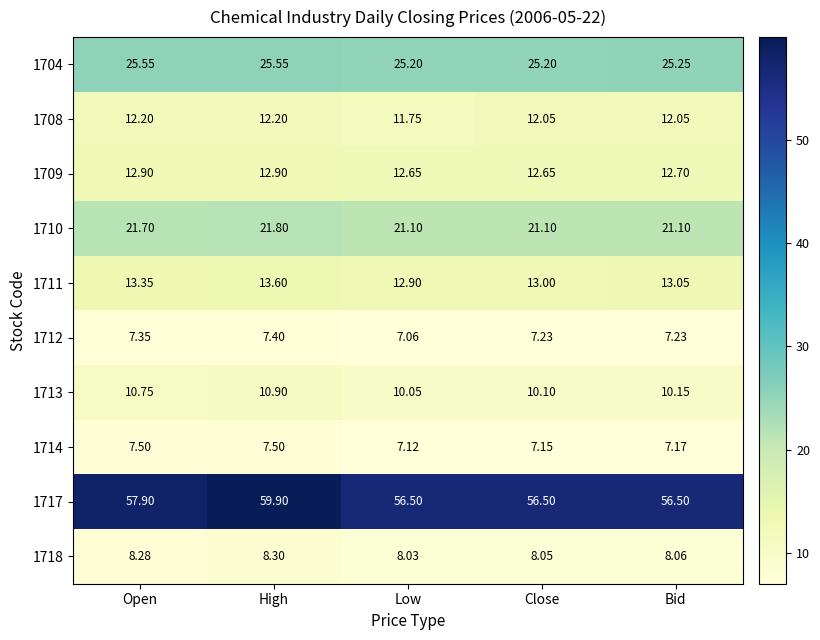

What is the spread (max minus min) of values at Bid?

49.3